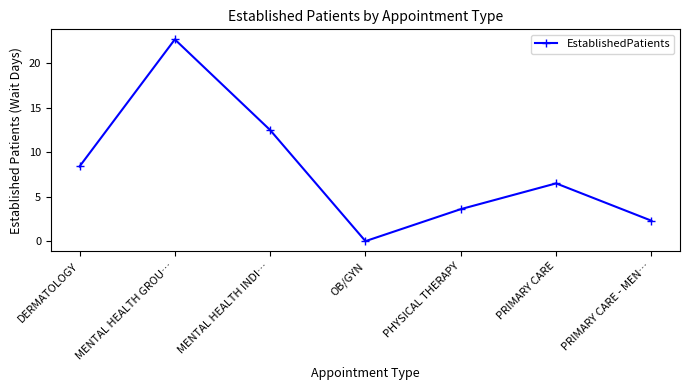

Reading left to right, extract all data points from this chart.

8.4	22.7	12.5	0.0	3.6	6.5	2.3